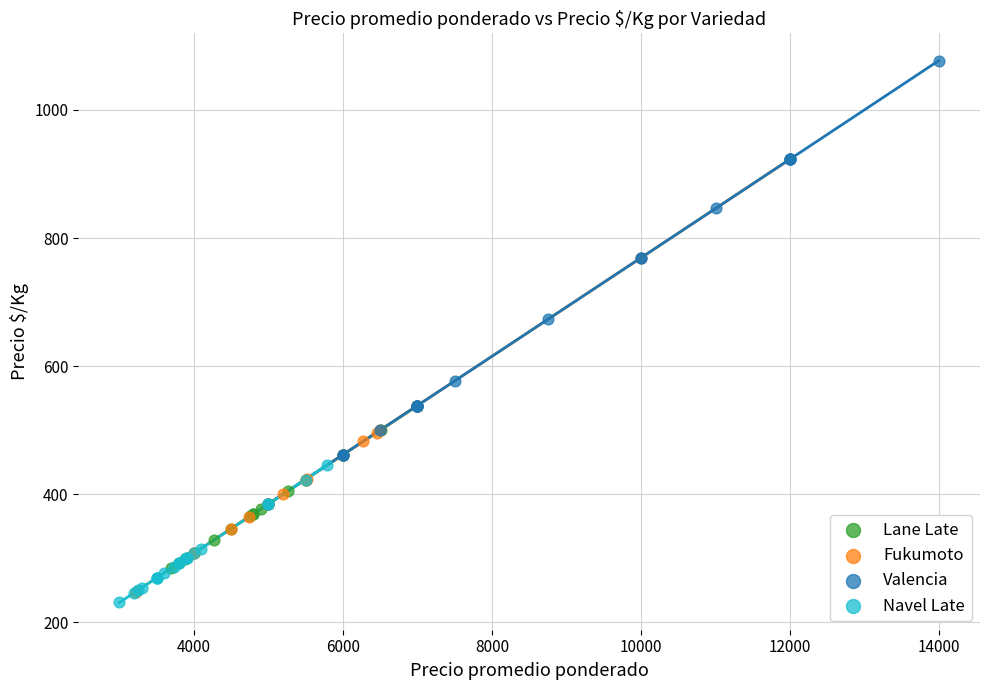

Which series reaches the maximum Y coordinate?

Valencia